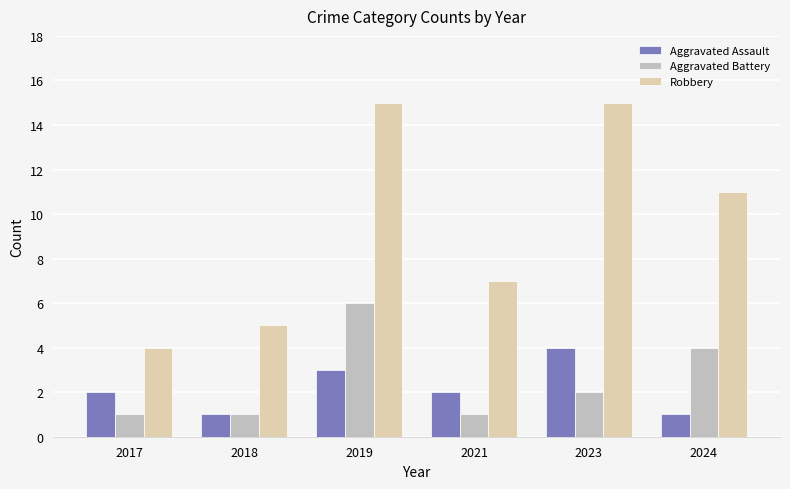

At which label does Robbery first exceed 11?

2019